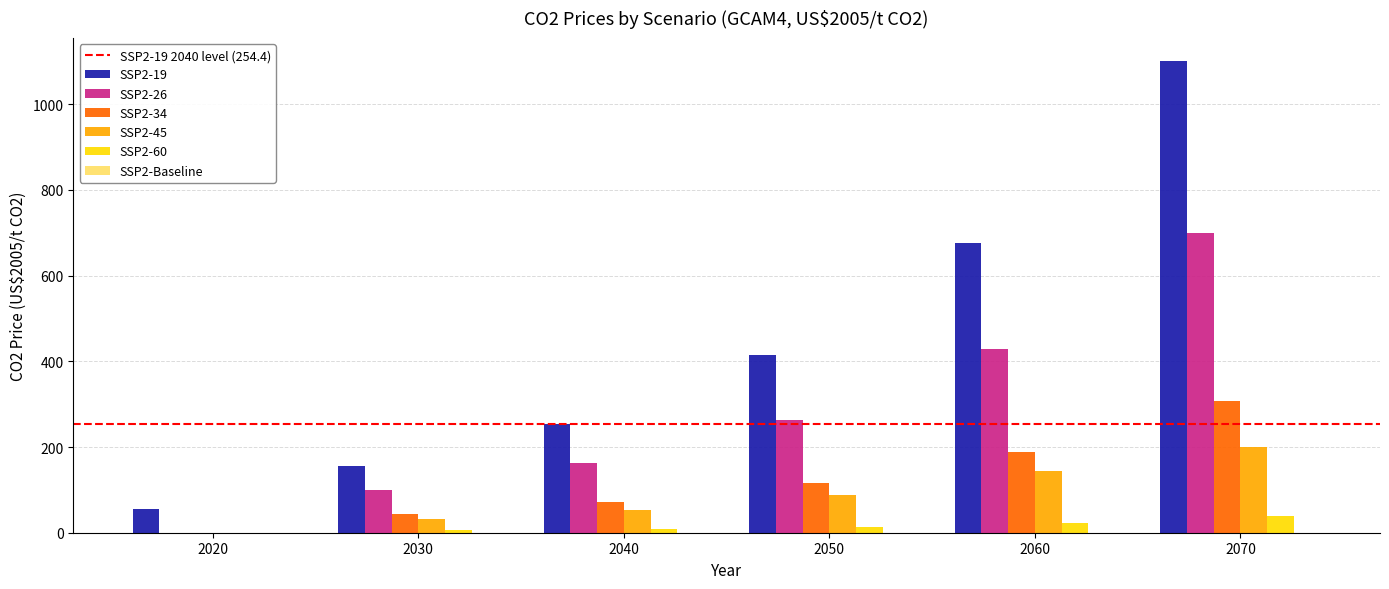

How many groups of bars are there?

6